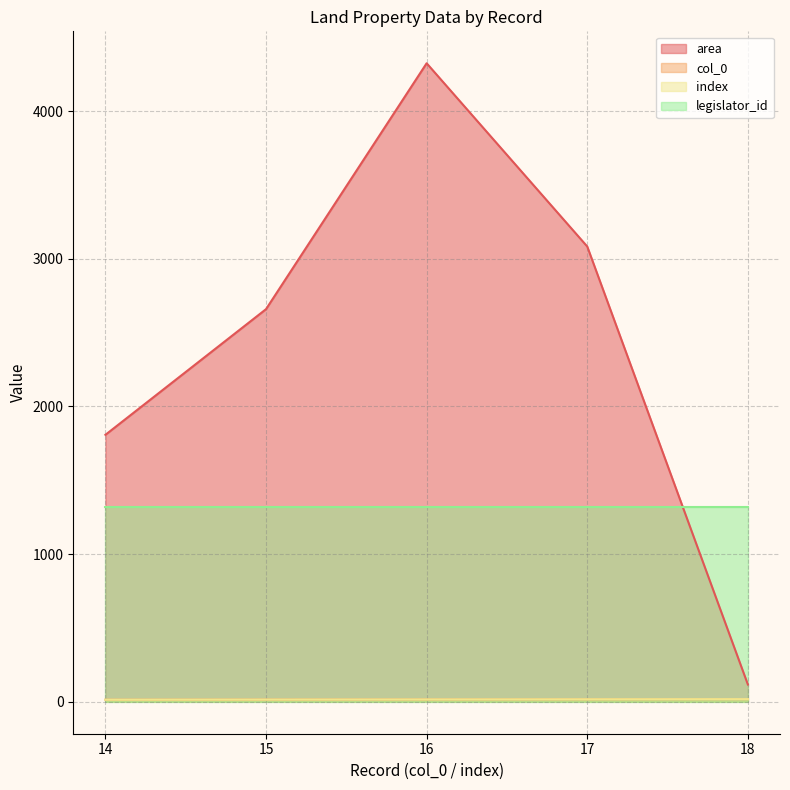

Where does the area series first go above 2659?

16